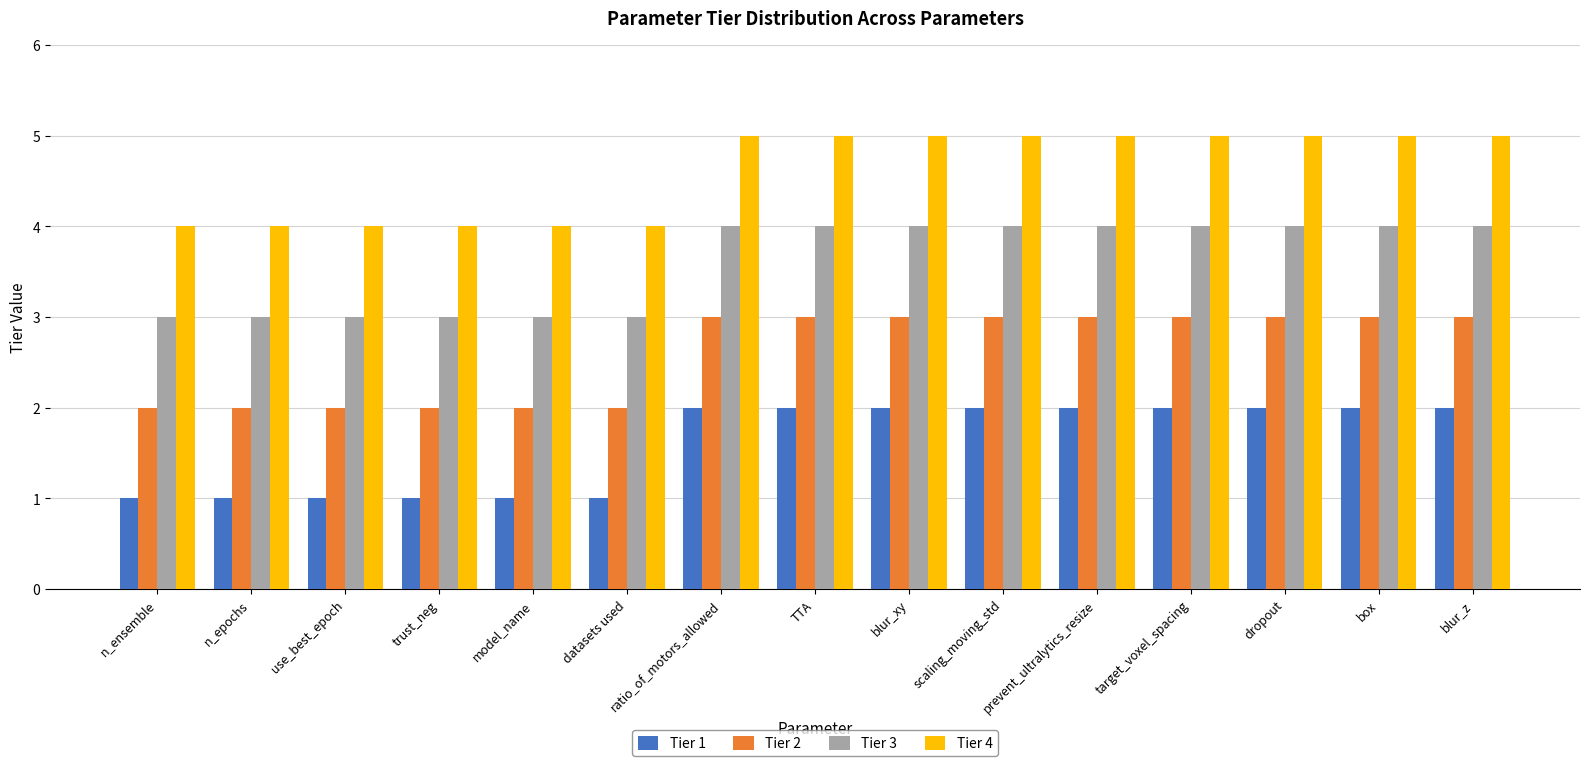

Reading left to right, transcribe all the data shown in this chart.

Tier 1: 1	1	1	1	1	1	2	2	2	2	2	2	2	2	2
Tier 2: 2	2	2	2	2	2	3	3	3	3	3	3	3	3	3
Tier 3: 3	3	3	3	3	3	4	4	4	4	4	4	4	4	4
Tier 4: 4	4	4	4	4	4	5	5	5	5	5	5	5	5	5